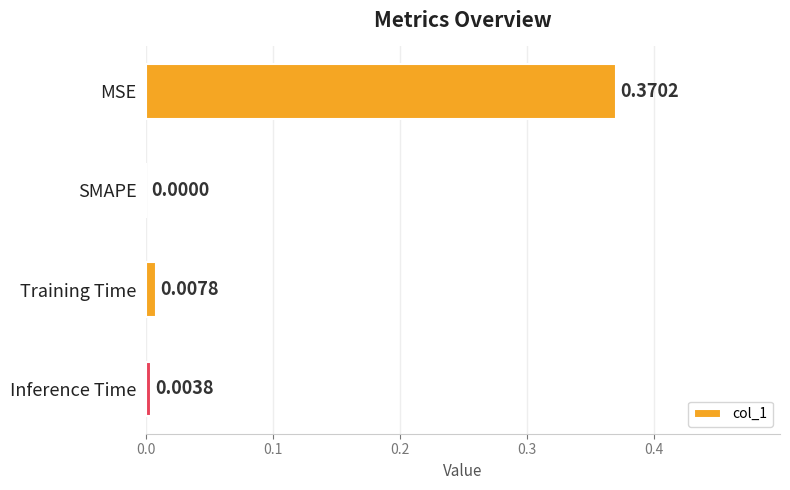

Which label corresponds to the largest value in the chart?

MSE